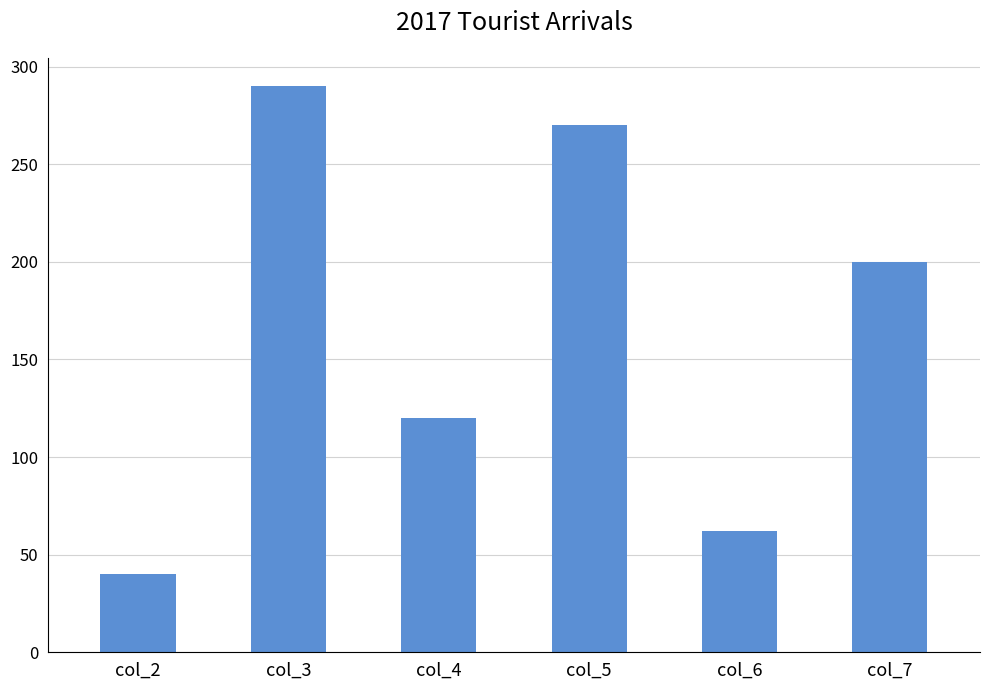

Which label corresponds to the largest value in the chart?

col_3